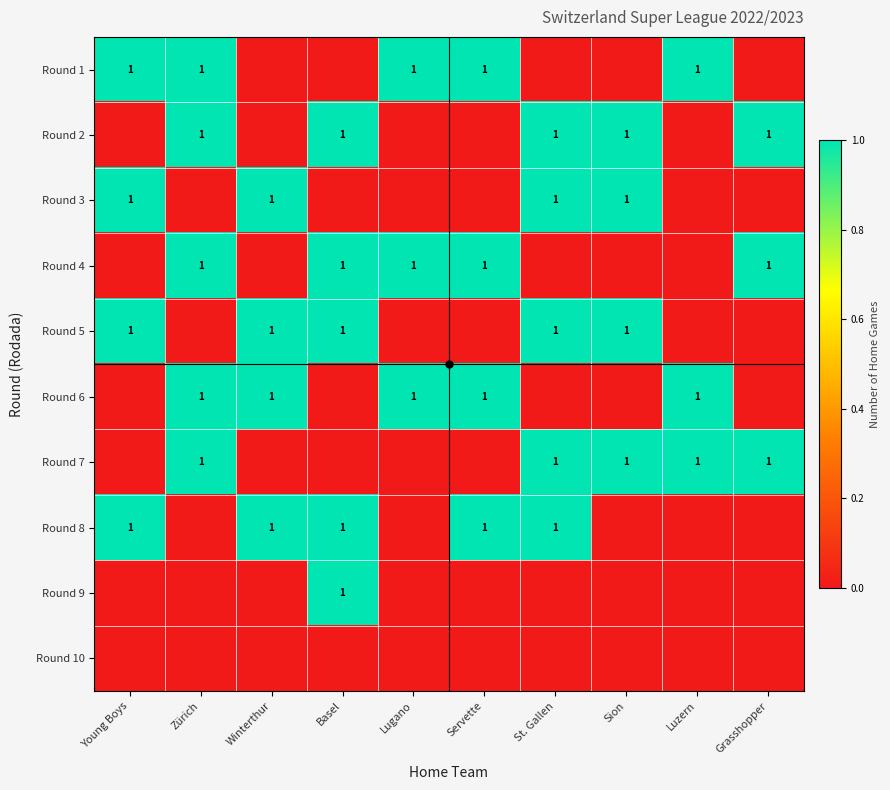

Is it true that Round 2 equals 1 at Sion?

True